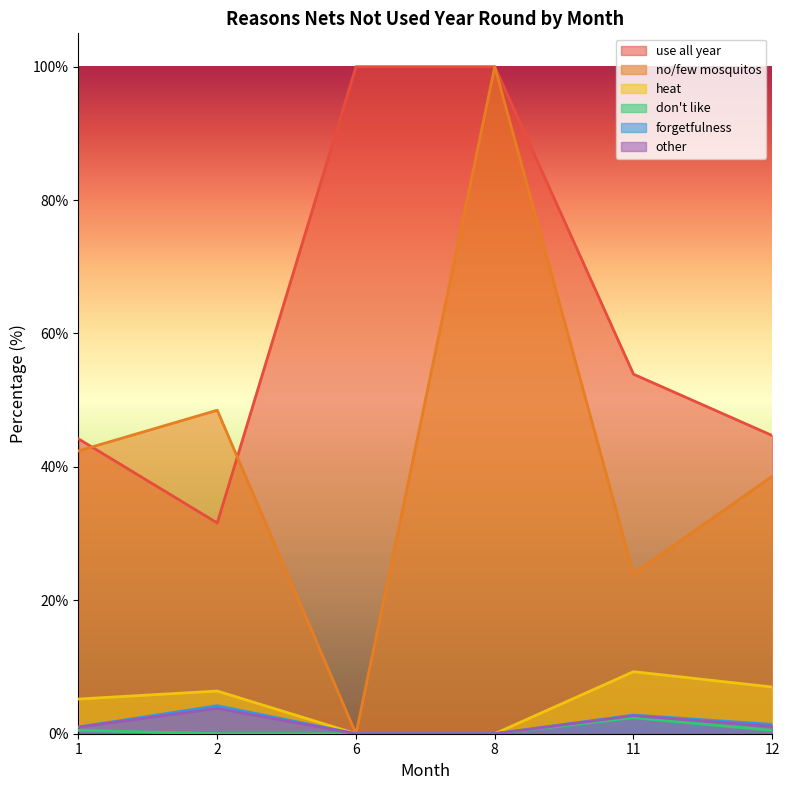

Between 11 and 2, which is larger?

11